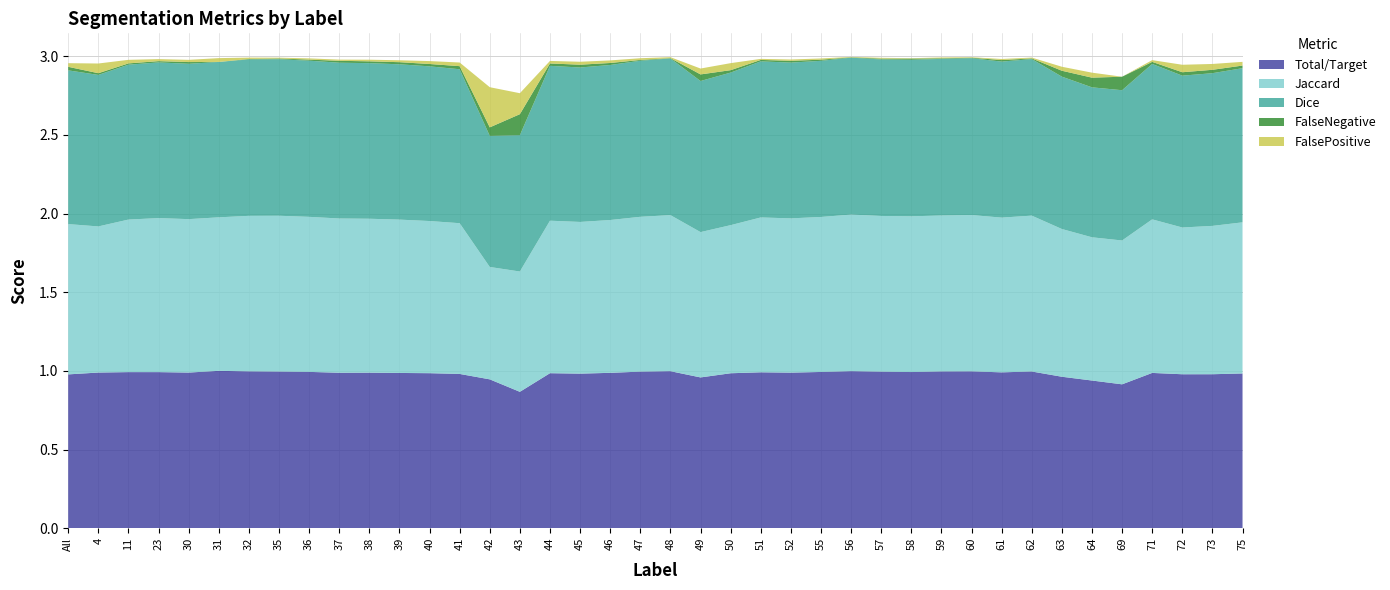

Reading left to right, what are all the values shown in this chart?

Total/Target: All=1.0	4=1.0	11=1.0	23=1.0	30=1.0	31=1.0	32=1.0	35=1.0	36=1.0	37=1.0	38=1.0	39=1.0	40=1.0	41=1.0	42=0.9	43=0.9	44=1.0	45=1.0	46=1.0	47=1.0	48=1.0	49=1.0	50=1.0	51=1.0	52=1.0	55=1.0	56=1.0	57=1.0	58=1.0	59=1.0	60=1.0	61=1.0	62=1.0	63=1.0	64=0.9	69=0.9	71=1.0	72=1.0	73=1.0	75=1.0
Jaccard: All=1.0	4=0.9	11=1.0	23=1.0	30=1.0	31=1.0	32=1.0	35=1.0	36=1.0	37=1.0	38=1.0	39=1.0	40=1.0	41=1.0	42=0.7	43=0.8	44=1.0	45=1.0	46=1.0	47=1.0	48=1.0	49=0.9	50=0.9	51=1.0	52=1.0	55=1.0	56=1.0	57=1.0	58=1.0	59=1.0	60=1.0	61=1.0	62=1.0	63=0.9	64=0.9	69=0.9	71=1.0	72=0.9	73=0.9	75=1.0
Dice: All=1.0	4=1.0	11=1.0	23=1.0	30=1.0	31=1.0	32=1.0	35=1.0	36=1.0	37=1.0	38=1.0	39=1.0	40=1.0	41=1.0	42=0.8	43=0.9	44=1.0	45=1.0	46=1.0	47=1.0	48=1.0	49=1.0	50=1.0	51=1.0	52=1.0	55=1.0	56=1.0	57=1.0	58=1.0	59=1.0	60=1.0	61=1.0	62=1.0	63=1.0	64=1.0	69=1.0	71=1.0	72=1.0	73=1.0	75=1.0
FalseNegative: All=0.0	4=0.0	11=0.0	23=0.0	30=0.0	31=0.0	32=0.0	35=0.0	36=0.0	37=0.0	38=0.0	39=0.0	40=0.0	41=0.0	42=0.1	43=0.1	44=0.0	45=0.0	46=0.0	47=0.0	48=0.0	49=0.0	50=0.0	51=0.0	52=0.0	55=0.0	56=0.0	57=0.0	58=0.0	59=0.0	60=0.0	61=0.0	62=0.0	63=0.0	64=0.1	69=0.1	71=0.0	72=0.0	73=0.0	75=0.0
FalsePositive: All=0.0	4=0.1	11=0.0	23=0.0	30=0.0	31=0.0	32=0.0	35=0.0	36=0.0	37=0.0	38=0.0	39=0.0	40=0.0	41=0.0	42=0.3	43=0.1	44=0.0	45=0.0	46=0.0	47=0.0	48=0.0	49=0.0	50=0.0	51=0.0	52=0.0	55=0.0	56=0.0	57=0.0	58=0.0	59=0.0	60=0.0	61=0.0	62=0.0	63=0.0	64=0.0	69=0.0	71=0.0	72=0.0	73=0.0	75=0.0